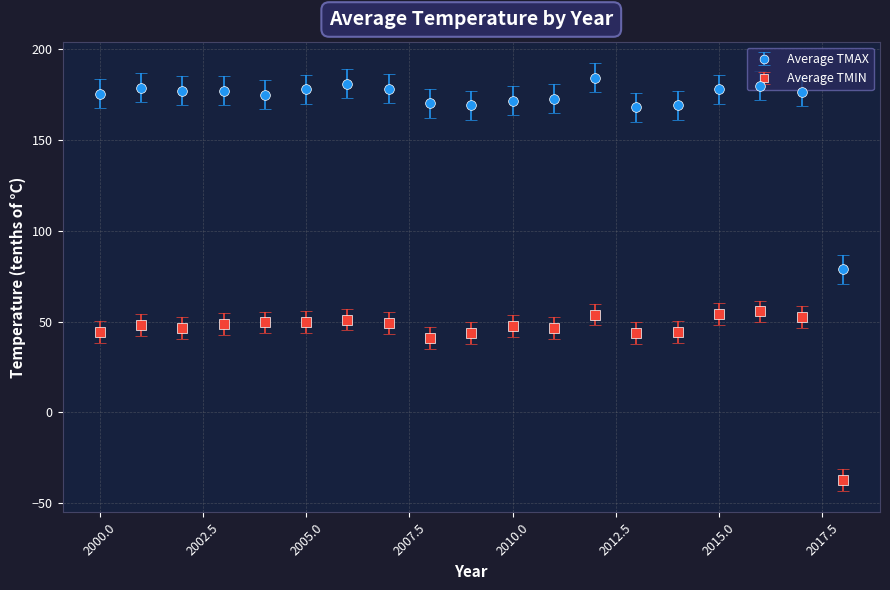

What are all the series names shown in the legend?

Average TMAX, Average TMIN